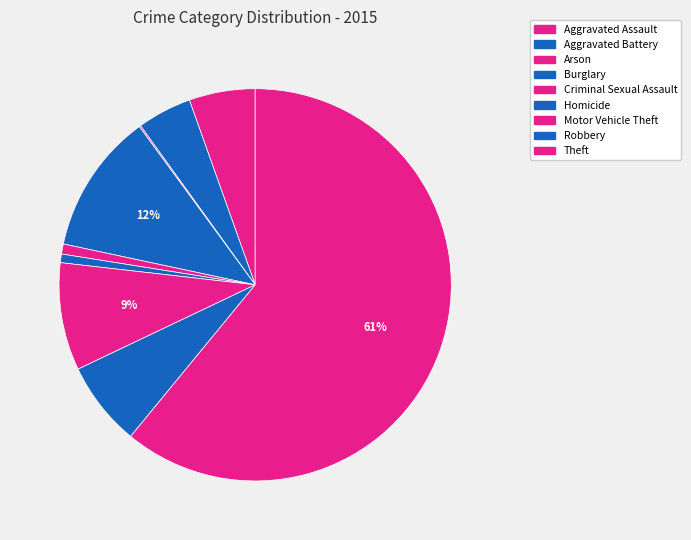

Rank the categories by value from highest to lowest.

Theft, Burglary, Motor Vehicle Theft, Robbery, Aggravated Assault, Aggravated Battery, Criminal Sexual Assault, Homicide, Arson